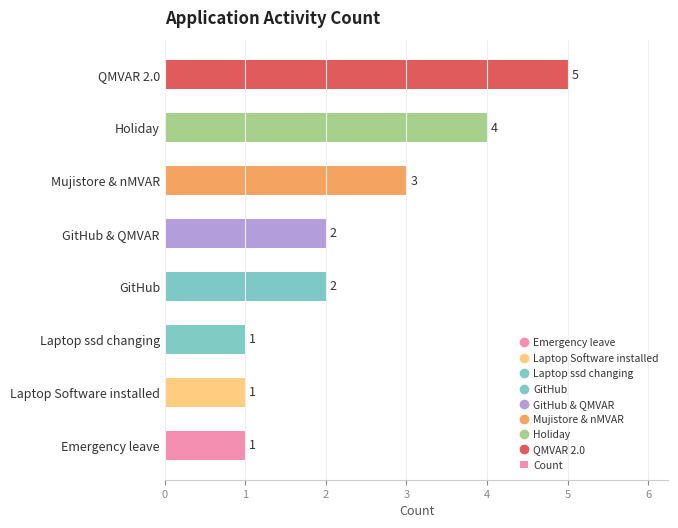

Count the values in the range 1 to 4.

7